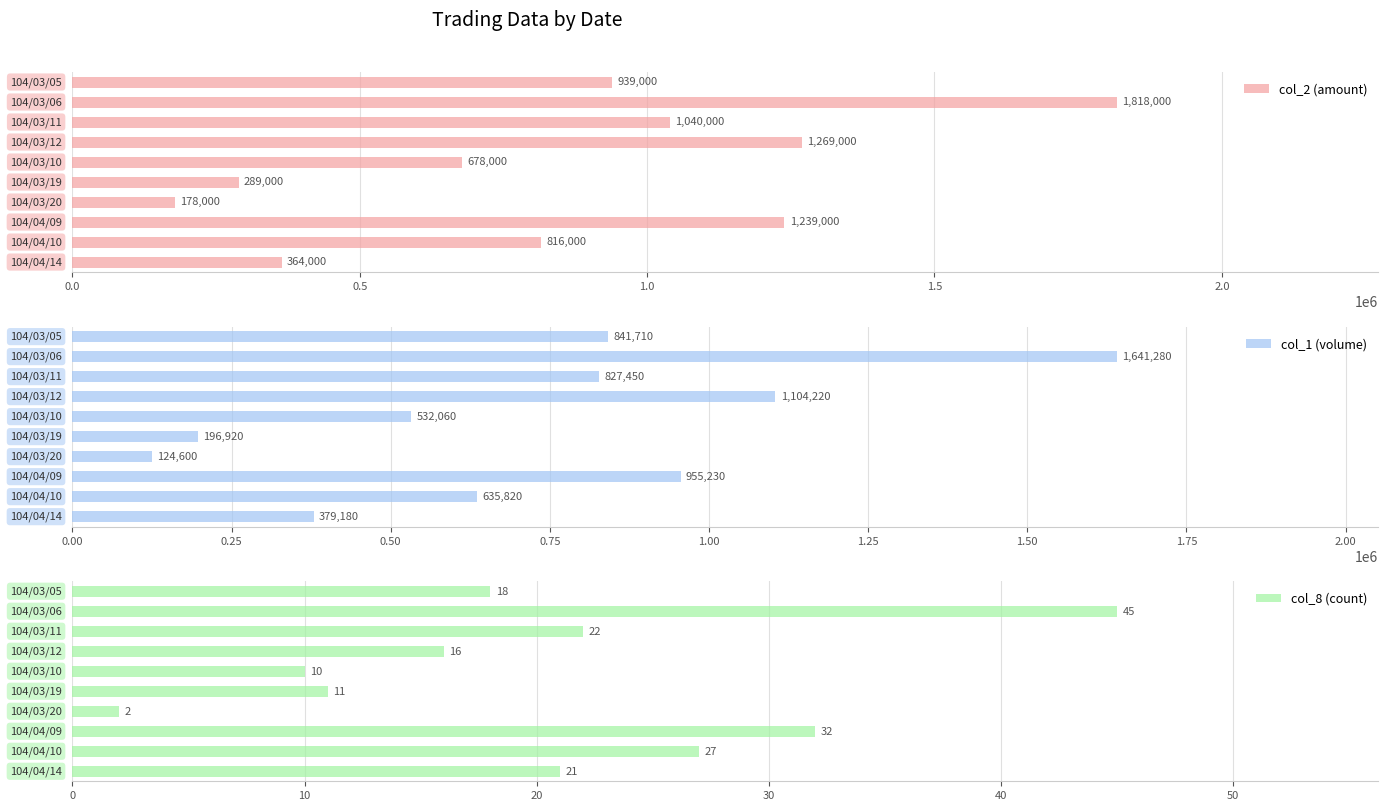

What is the highest value of the col_2 (amount) series?

1818000